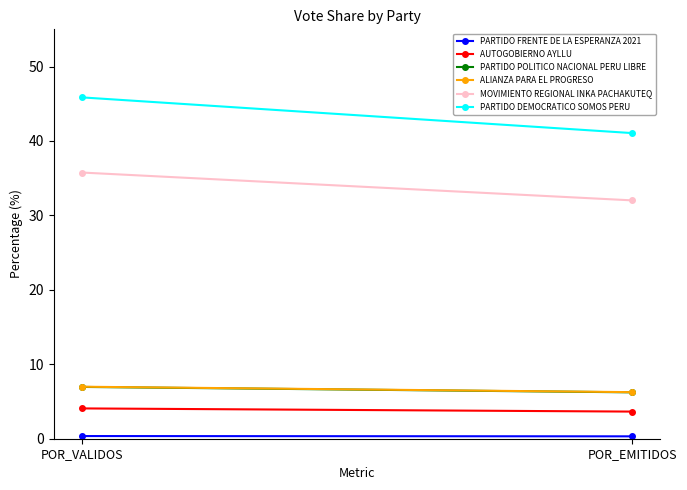

What is the label of the 2nd point from the right?

POR_VALIDOS